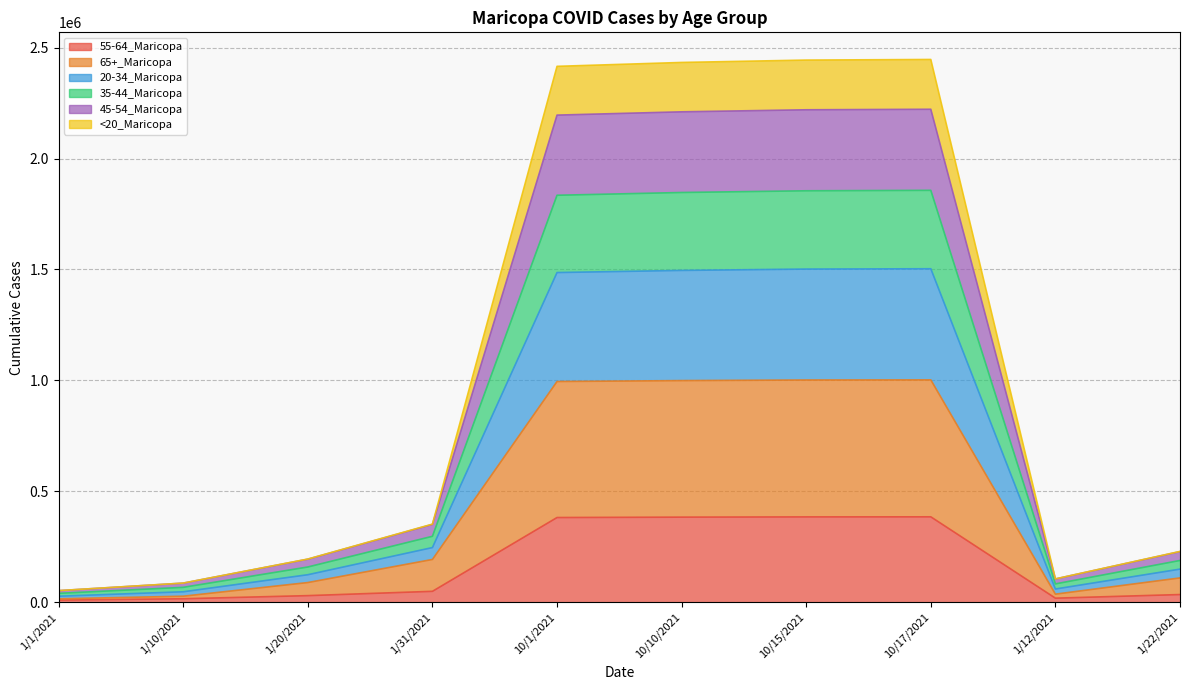

How many data points does each series have?

10